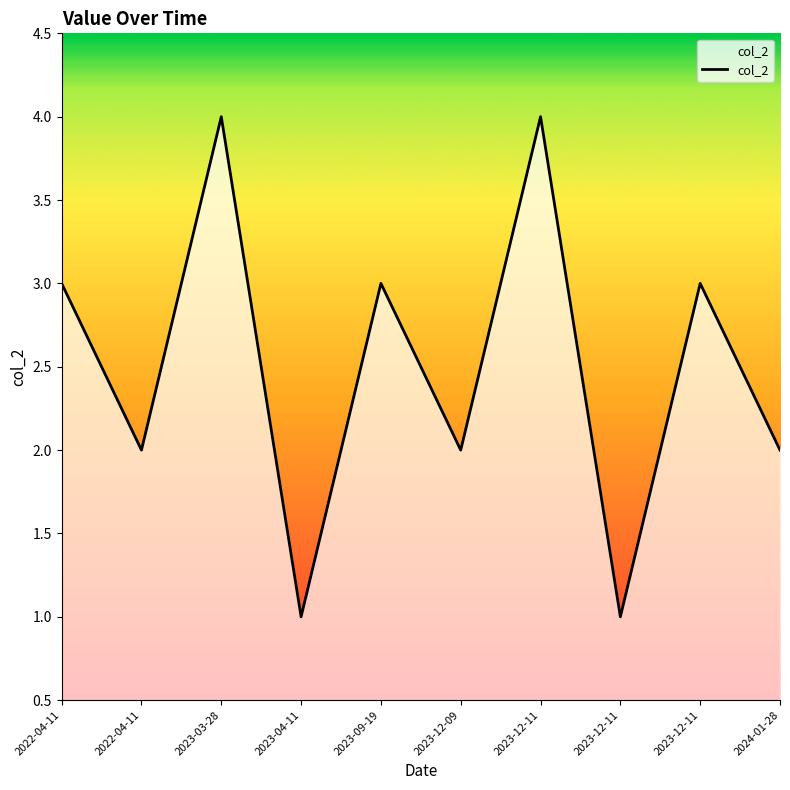

What is the change in value from 2023-04-11 to 2023-09-19?

+2